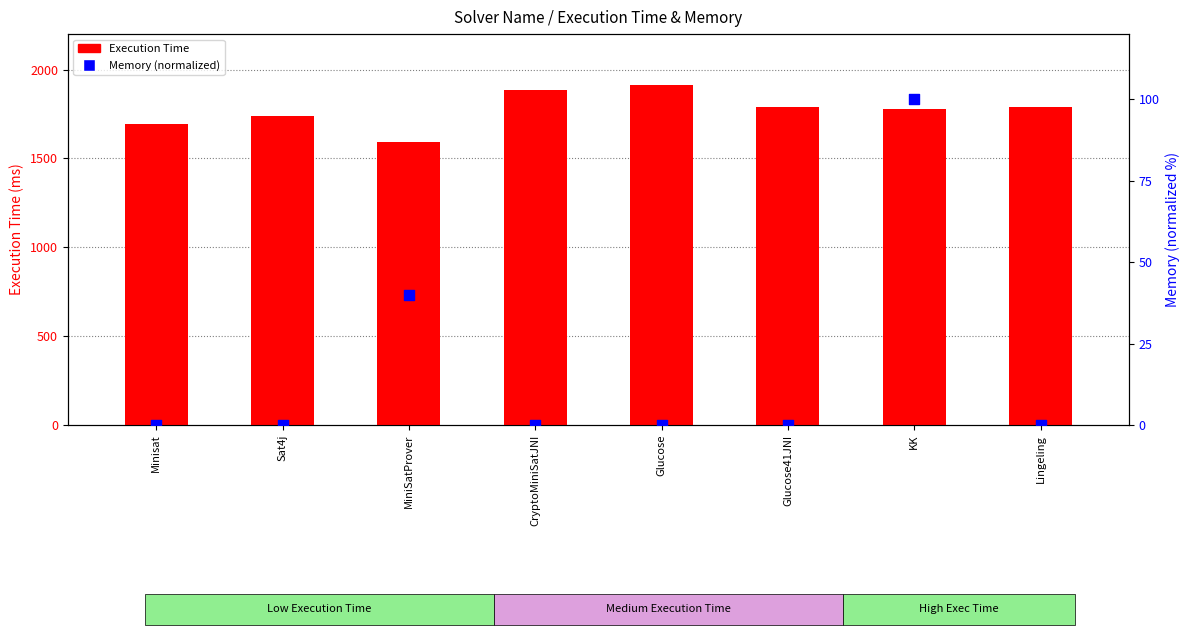

What is the total value across all series at Lingeling?

1792